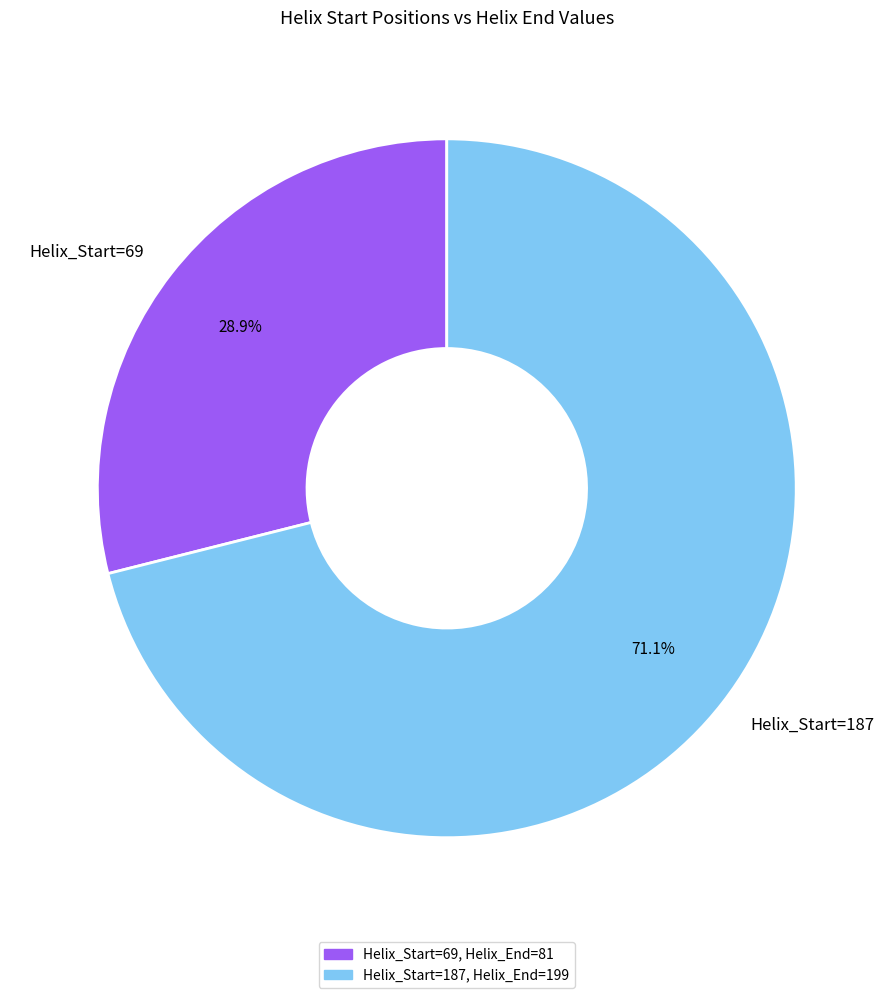

What percentage is NOT represented by Helix_Start=187?

28.9%